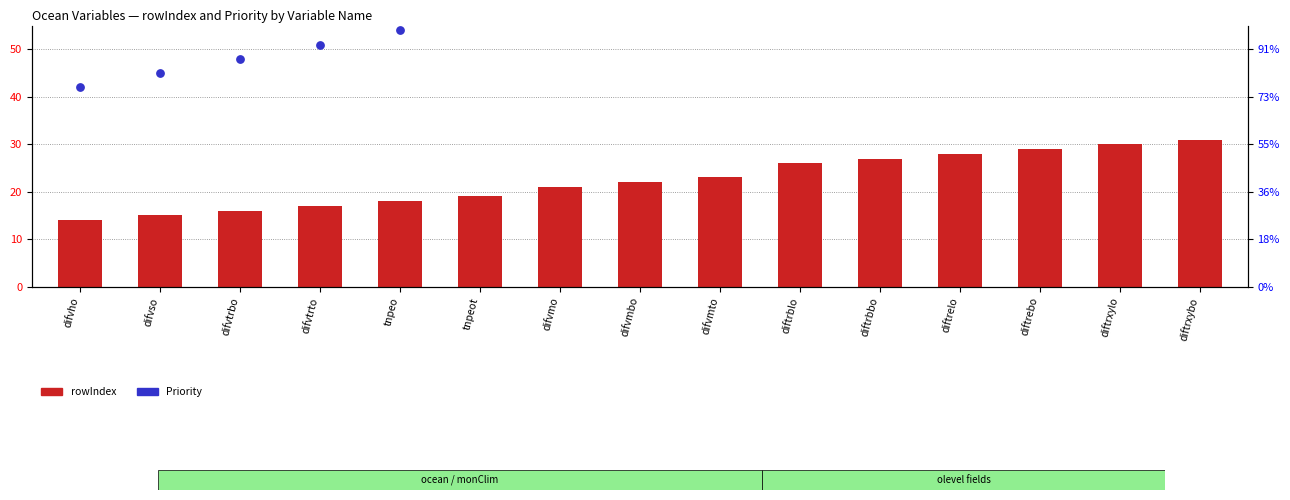

Which series has the largest total across all categories?

Priority